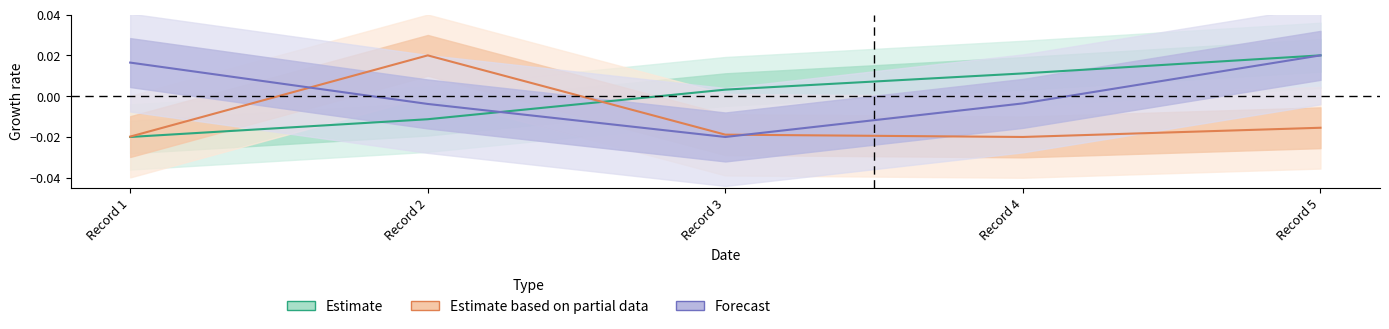

Count the number of data series in this chart.

3